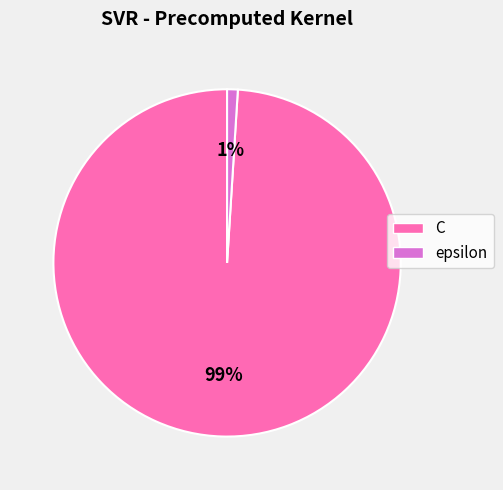

Is it true that epsilon is 11% of the pie?

False